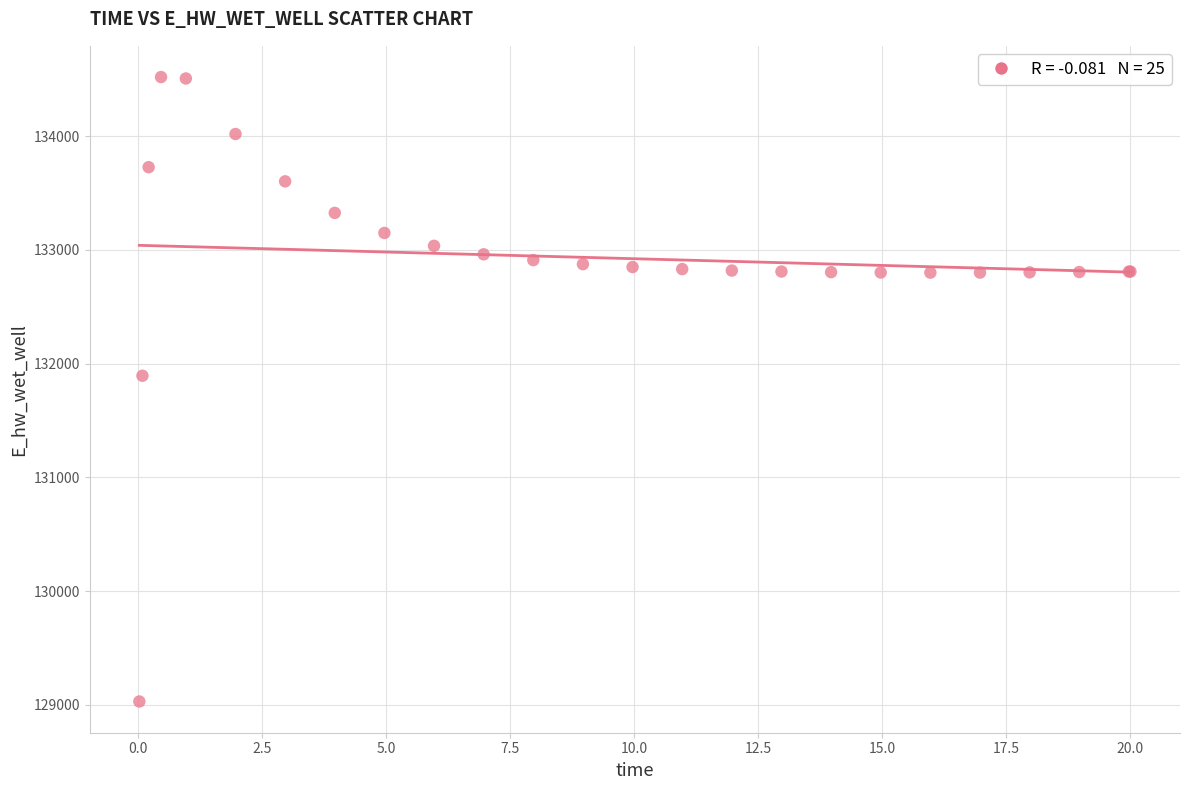

What Y value in the scatter plot is closest to 131774?

131894.0